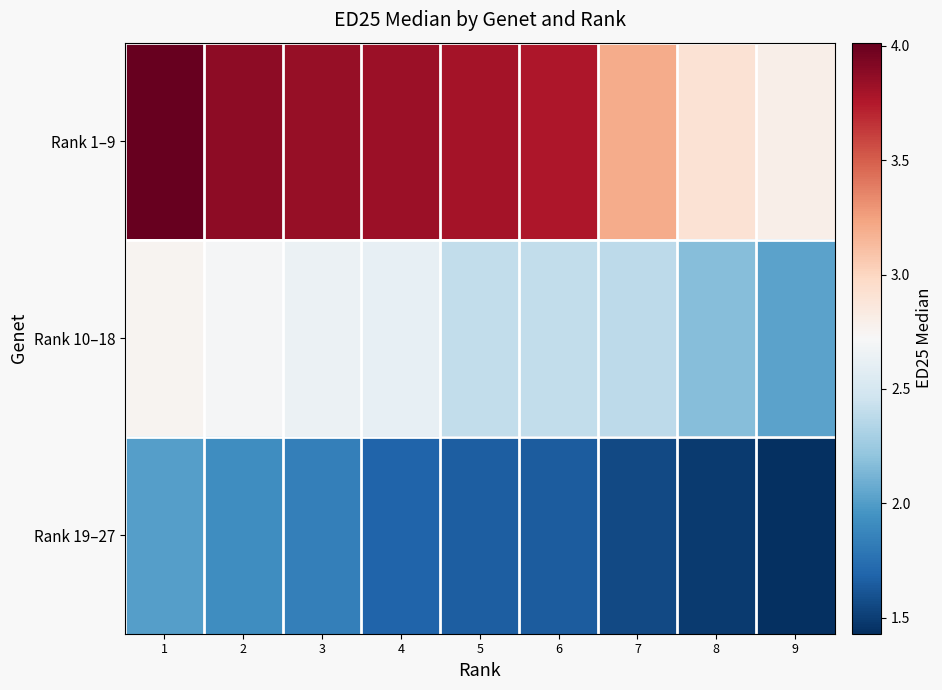

Reading left to right, transcribe all the data shown in this chart.

Rank 1–9: 1=4.0	2=3.9	3=3.8	4=3.8	5=3.8	6=3.8	7=3.2	8=2.9	9=2.8
Rank 10–18: 1=2.8	2=2.7	3=2.6	4=2.6	5=2.4	6=2.4	7=2.4	8=2.2	9=2.0
Rank 19–27: 1=2.0	2=1.9	3=1.8	4=1.7	5=1.7	6=1.6	7=1.6	8=1.5	9=1.4